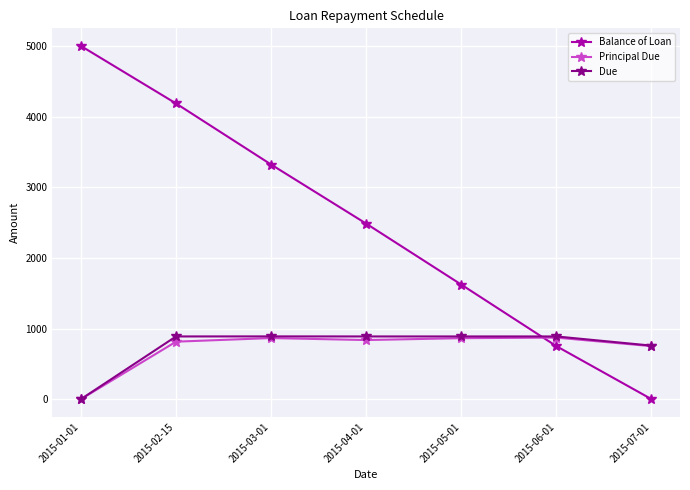

Count the number of data series in this chart.

3